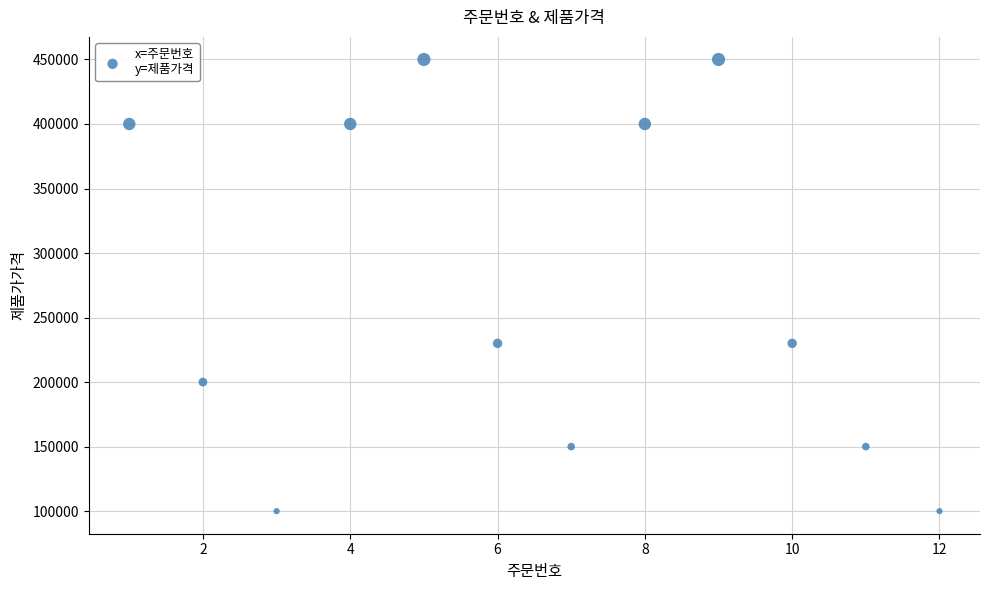

What is the average Y value?

271667